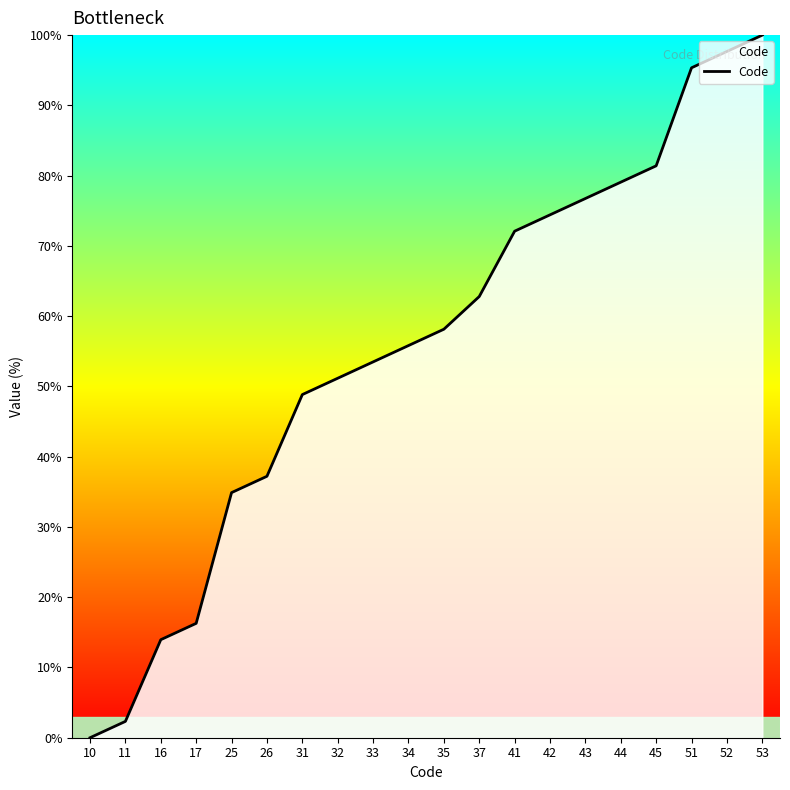

Is it true that the value at 26 is 37.2?

True